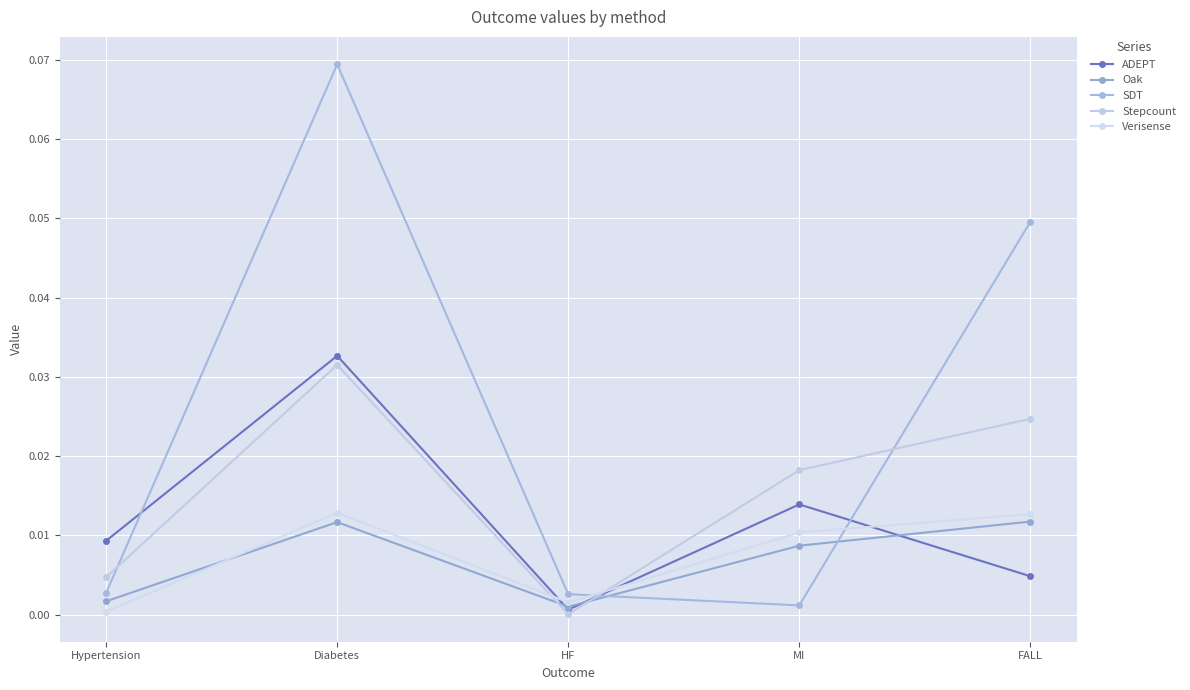

The value of ADEPT at Diabetes is 0.0. True or false?

True